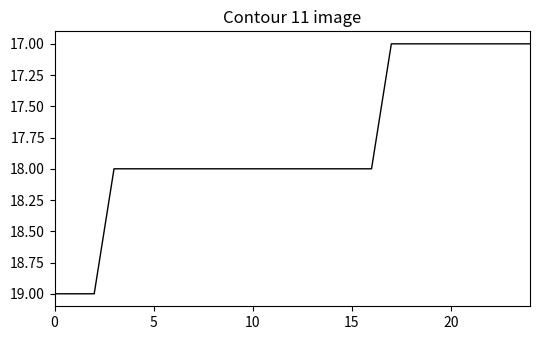

What is the smallest value displayed?

17